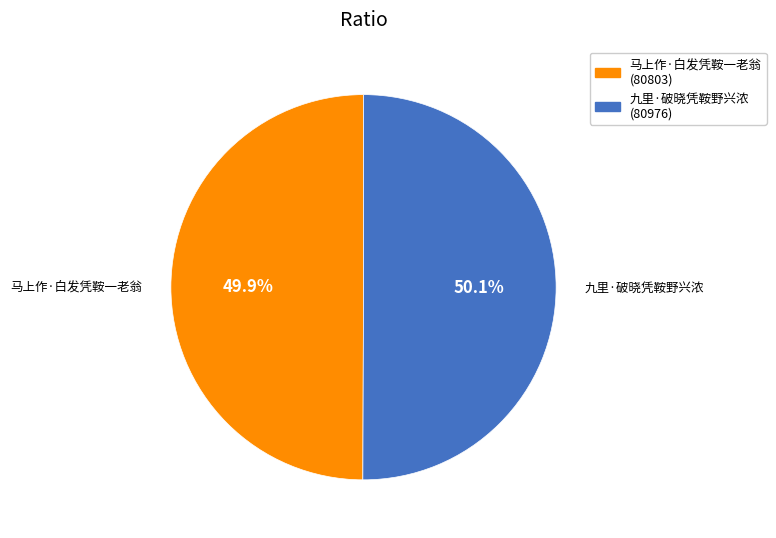

Is there any slice that represents more than half of the pie?

Yes